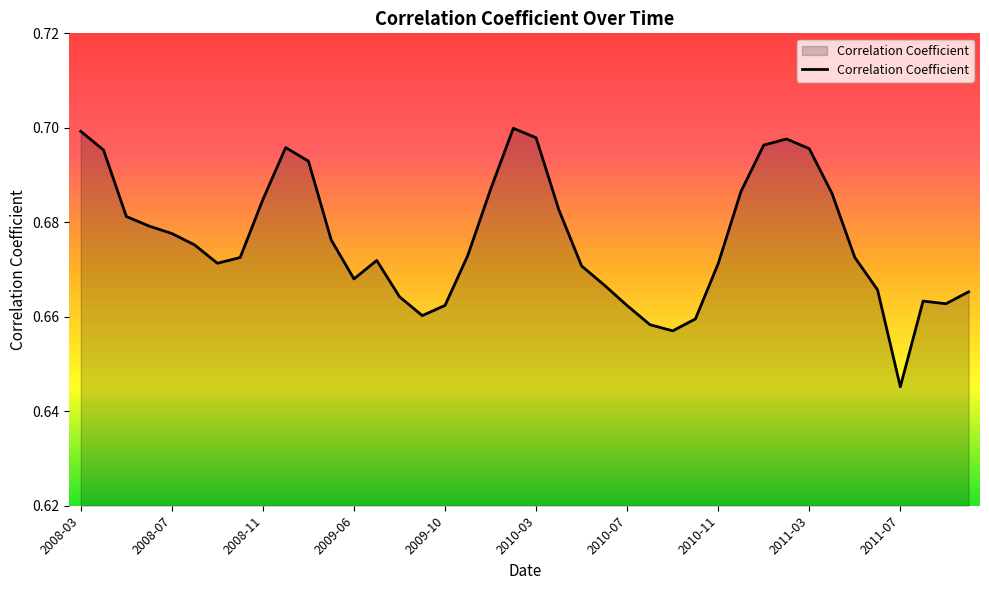

Reading left to right, list all the values displayed in this chart.

0.7	0.7	0.7	0.7	0.7	0.7	0.7	0.7	0.7	0.7	0.7	0.7	0.7	0.7	0.7	0.7	0.7	0.7	0.7	0.7	0.7	0.7	0.7	0.7	0.7	0.7	0.7	0.7	0.7	0.7	0.7	0.7	0.7	0.7	0.7	0.7	0.6	0.7	0.7	0.7